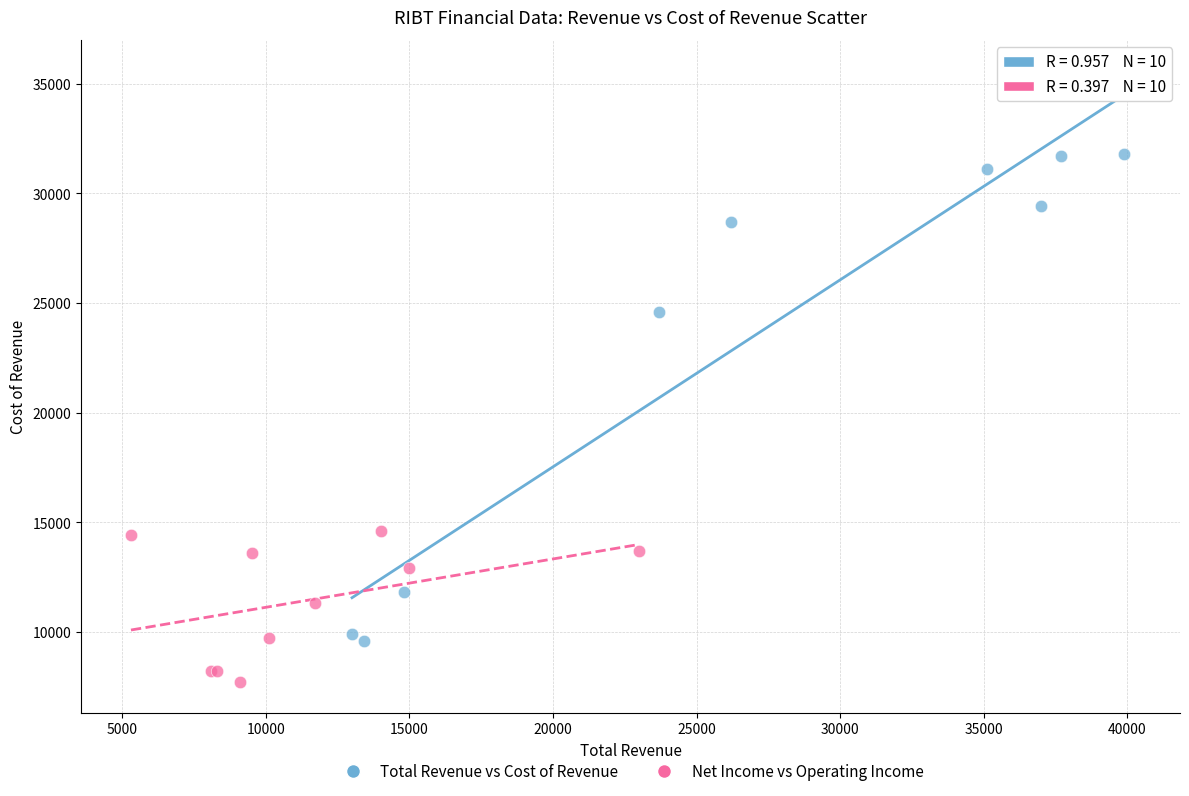

Which series contains the highest Y value?

Total Revenue vs Cost of Revenue